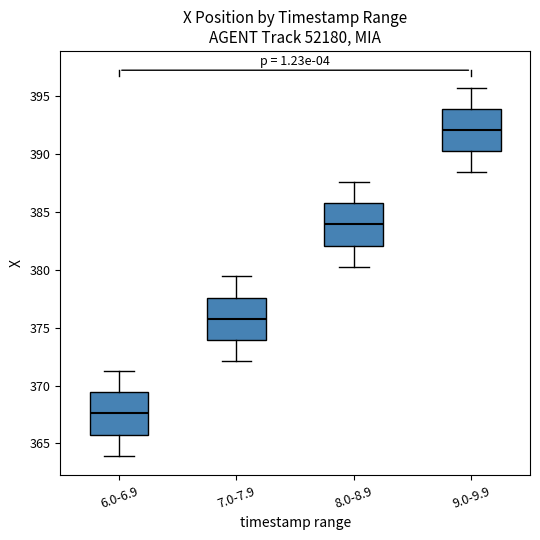

Which box's median line is the lowest?

6.0-6.9